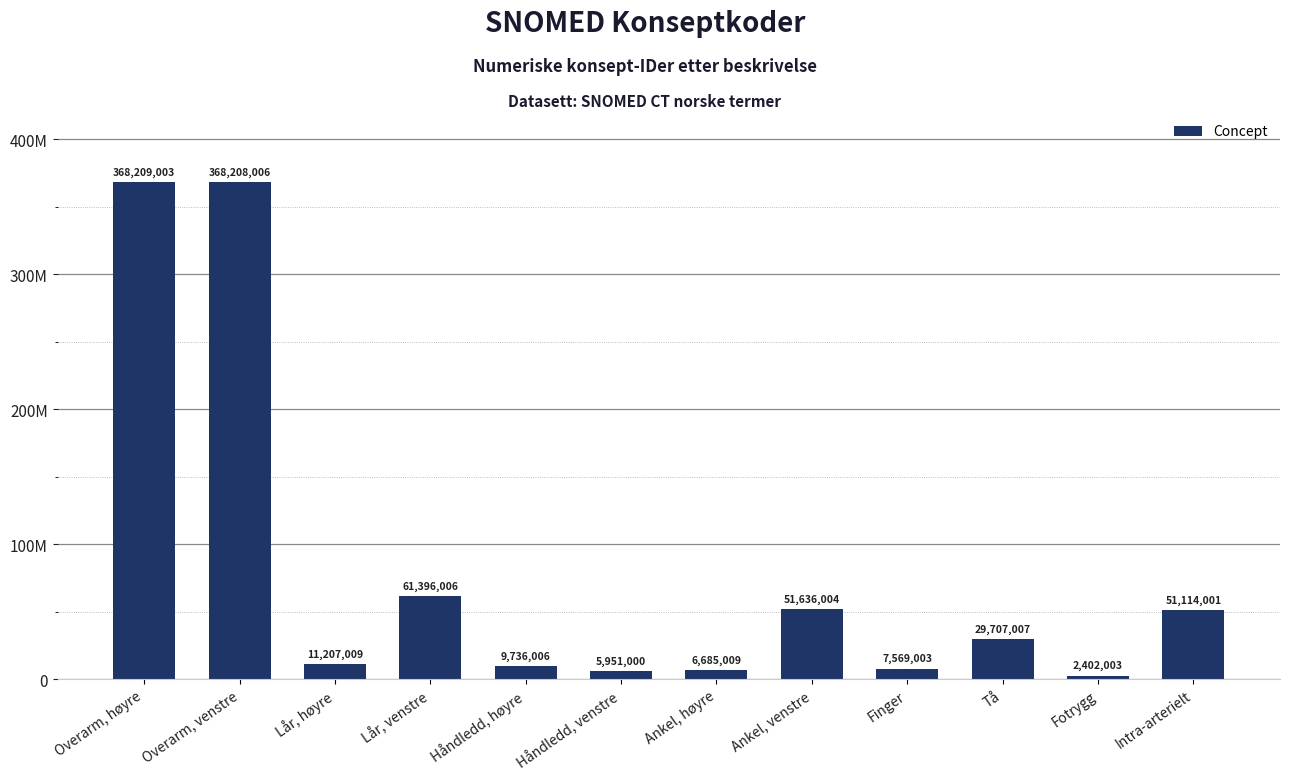

Where does the data first go above 29707007?

Overarm, høyre